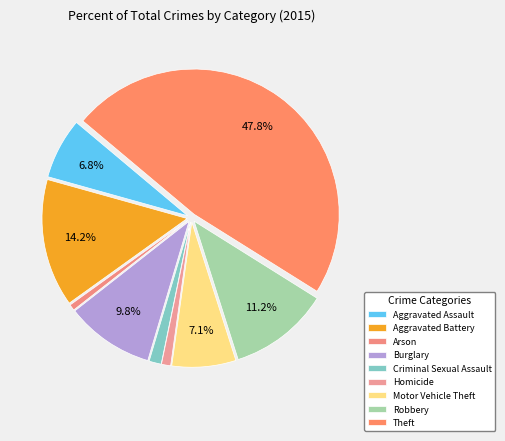

How many slices are in this pie chart?

9